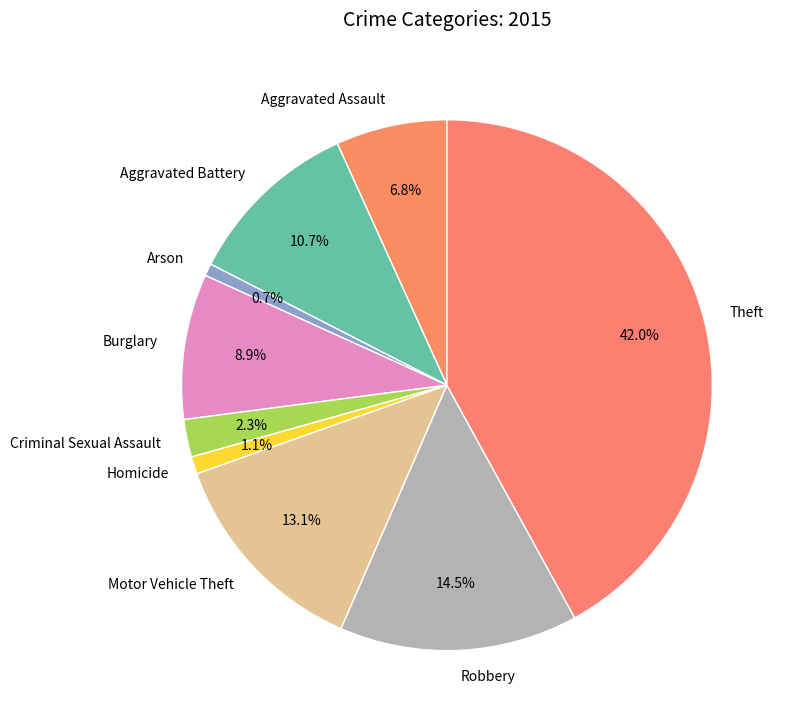

Which category has the biggest portion of the pie?

Theft